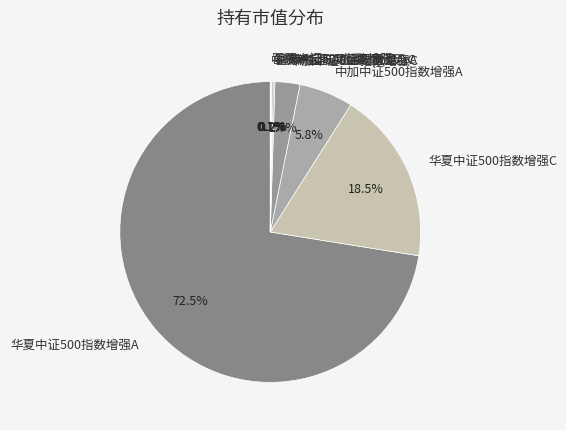

Which category has the biggest portion of the pie?

华夏中证500指数增强A